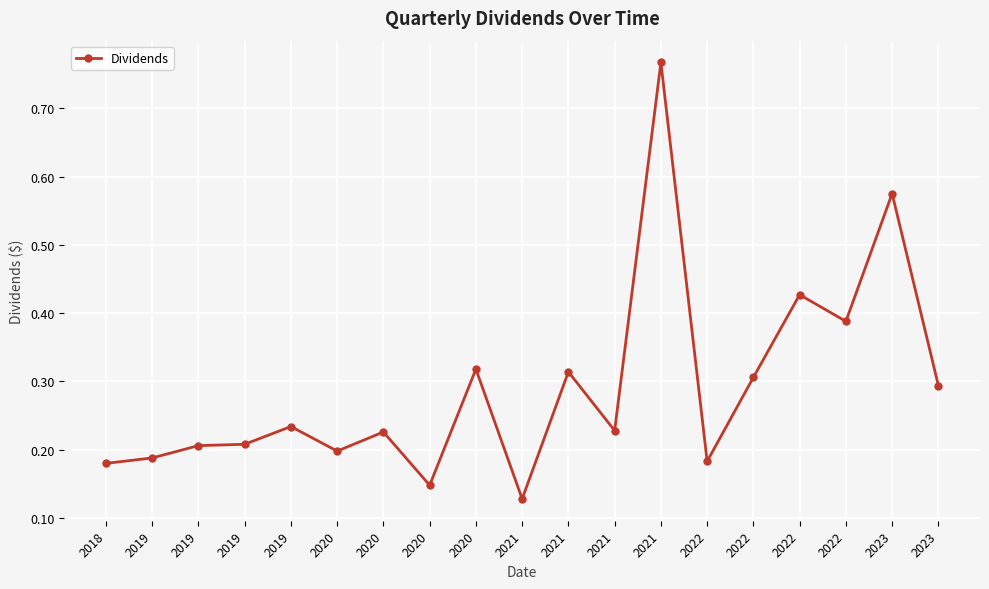

Which has a higher value, 2023 or 2021?

2021